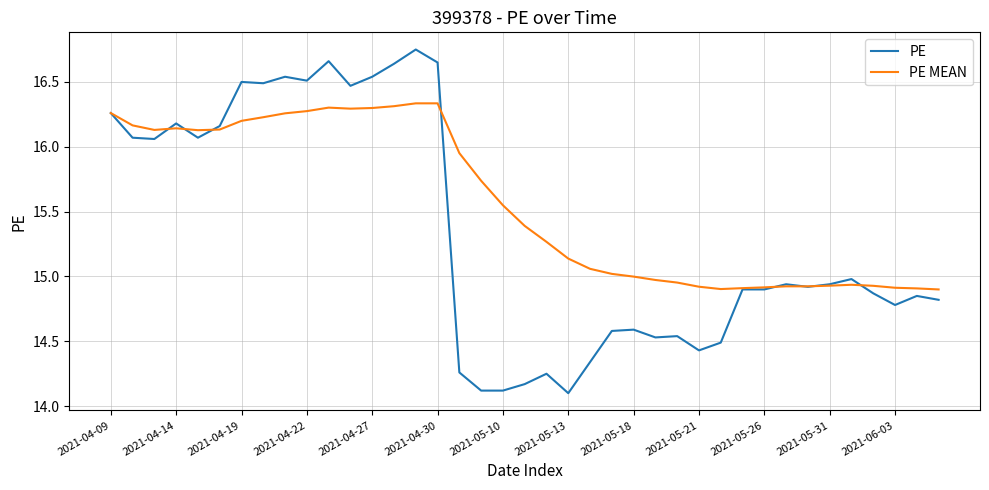

What is the smallest value displayed?

14.1